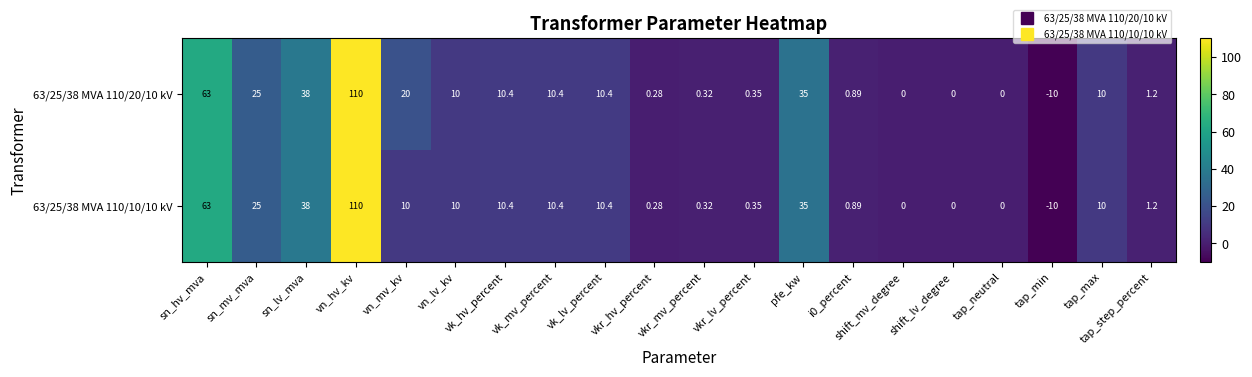

How many values in 63/25/38 MVA 110/10/10 kV are below zero?

1